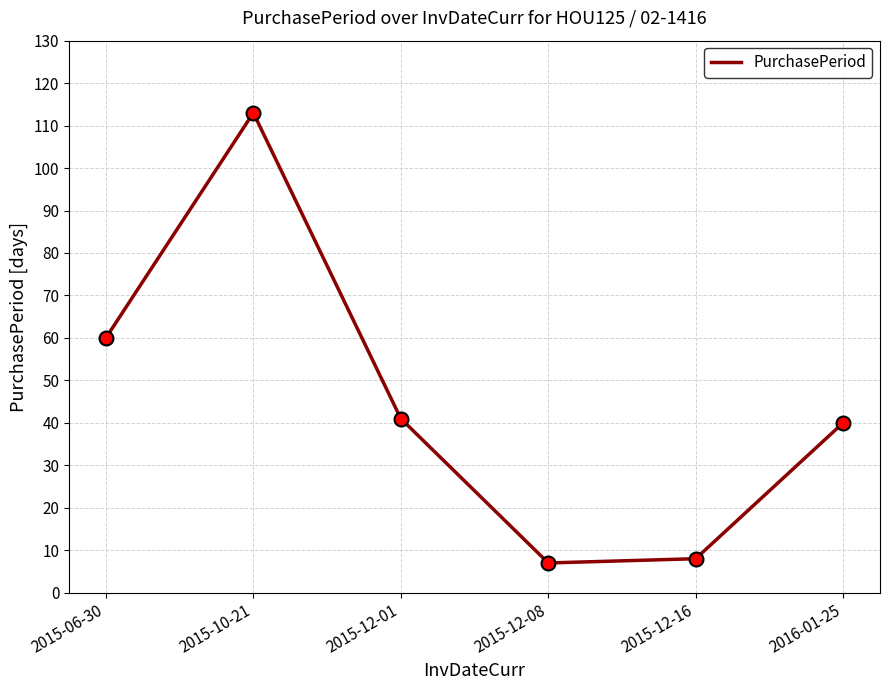

How many distinct data groups are displayed?

1